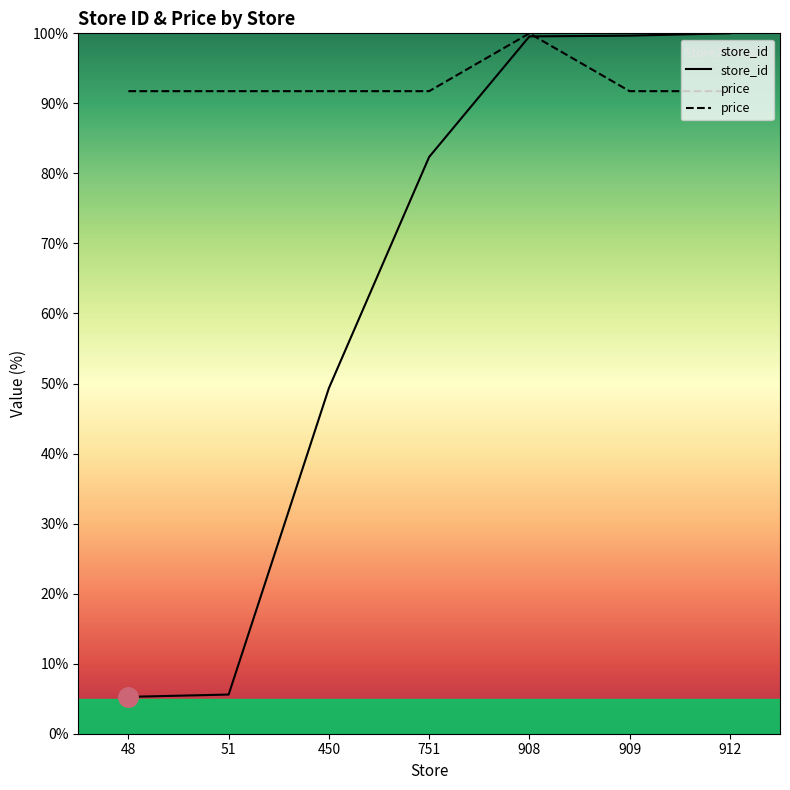

How many intersections are there between store_id and price?

1